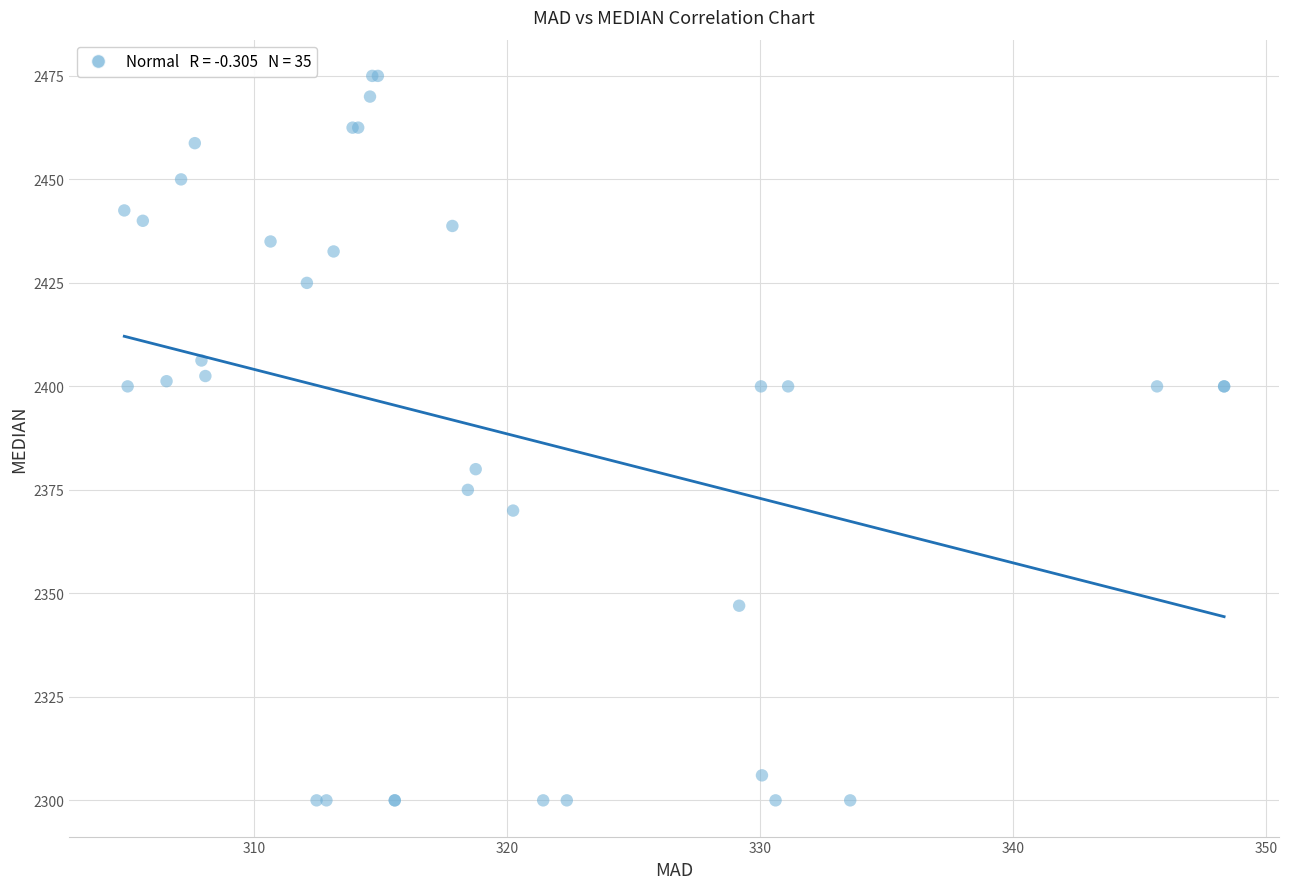

What Y value in the scatter plot is closest to 2387?

2380.0